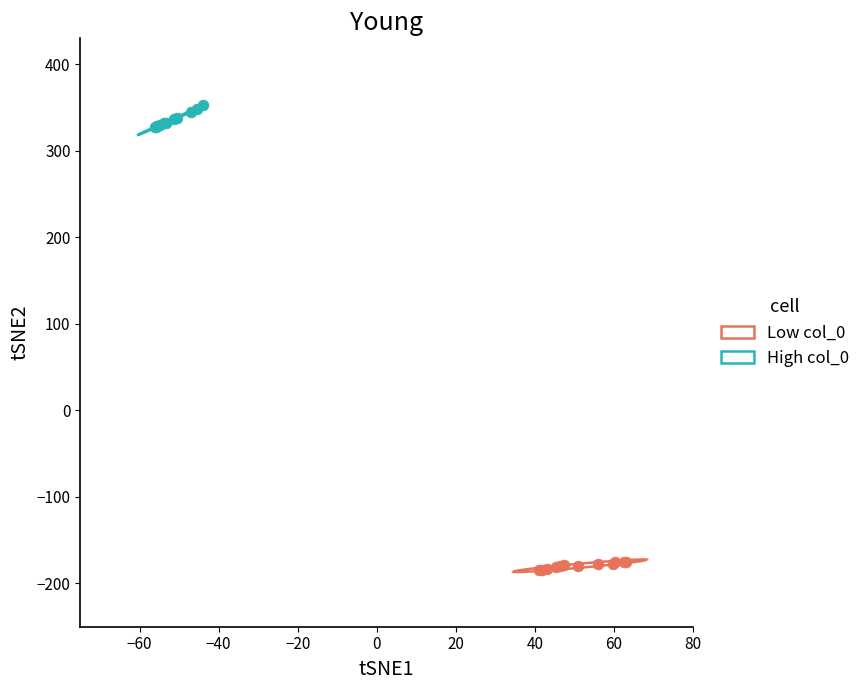

What are all the series names shown in the legend?

Low col_0, High col_0